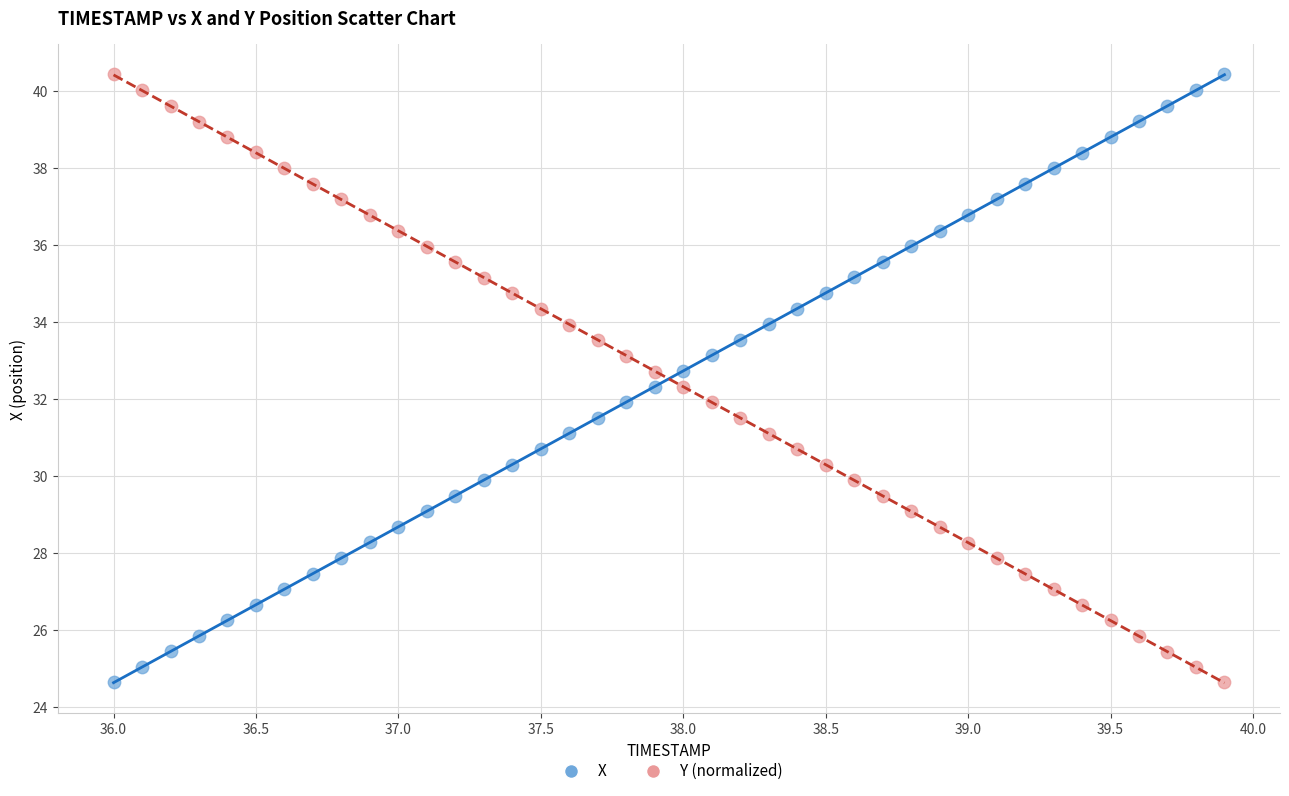

Across all data points, what is the range of X values (max minus min)?

3.9